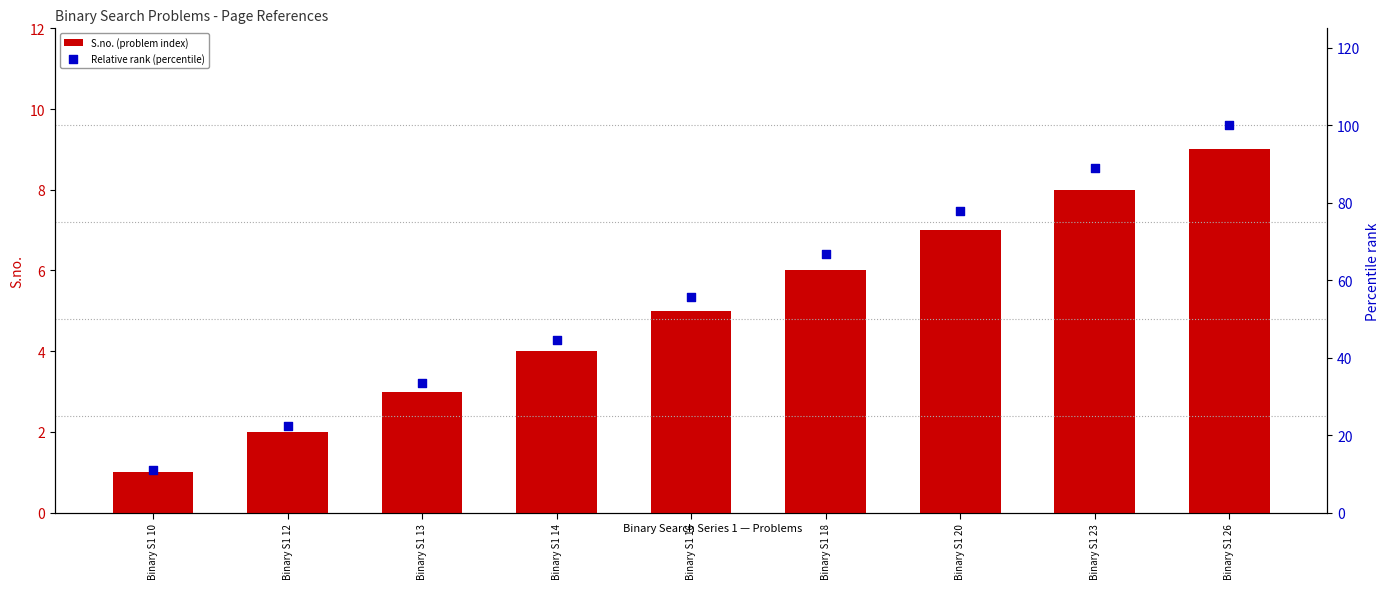

Which series has the widest spread of Y values?

Relative rank (percentile)